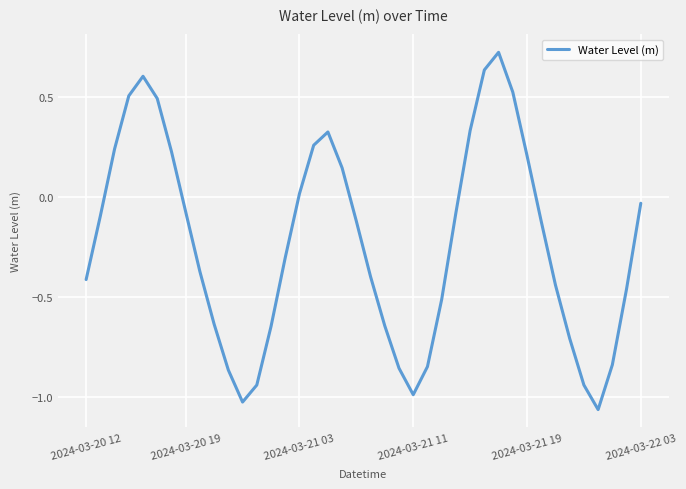

How many points are lower than both their immediate neighbors (excluding endpoints)?

3